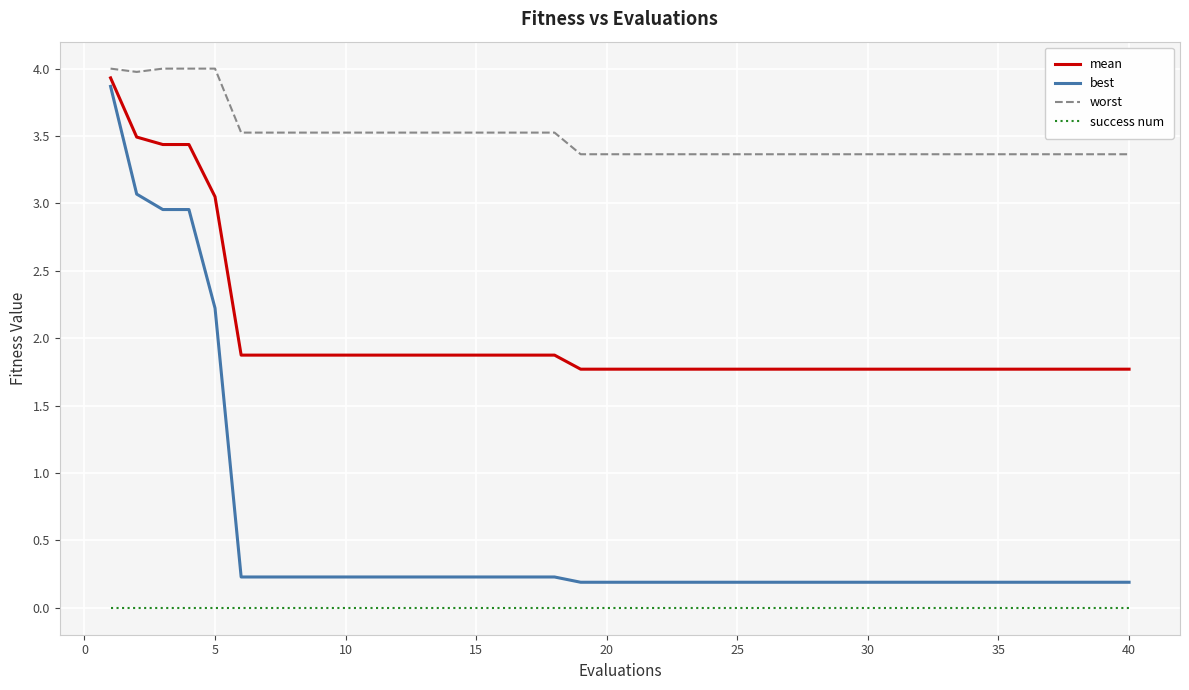

True or false: success num and worst intersect in this chart.

False